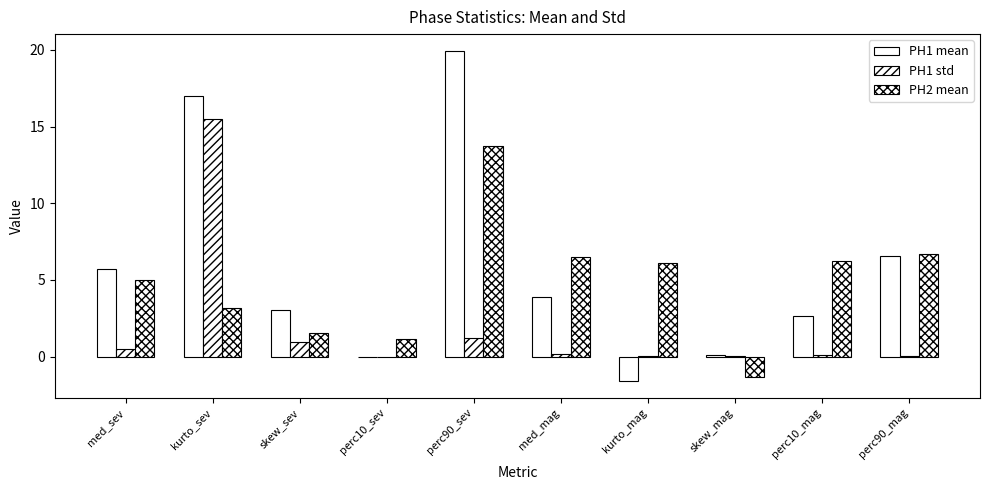

How many data points does each series have?

10